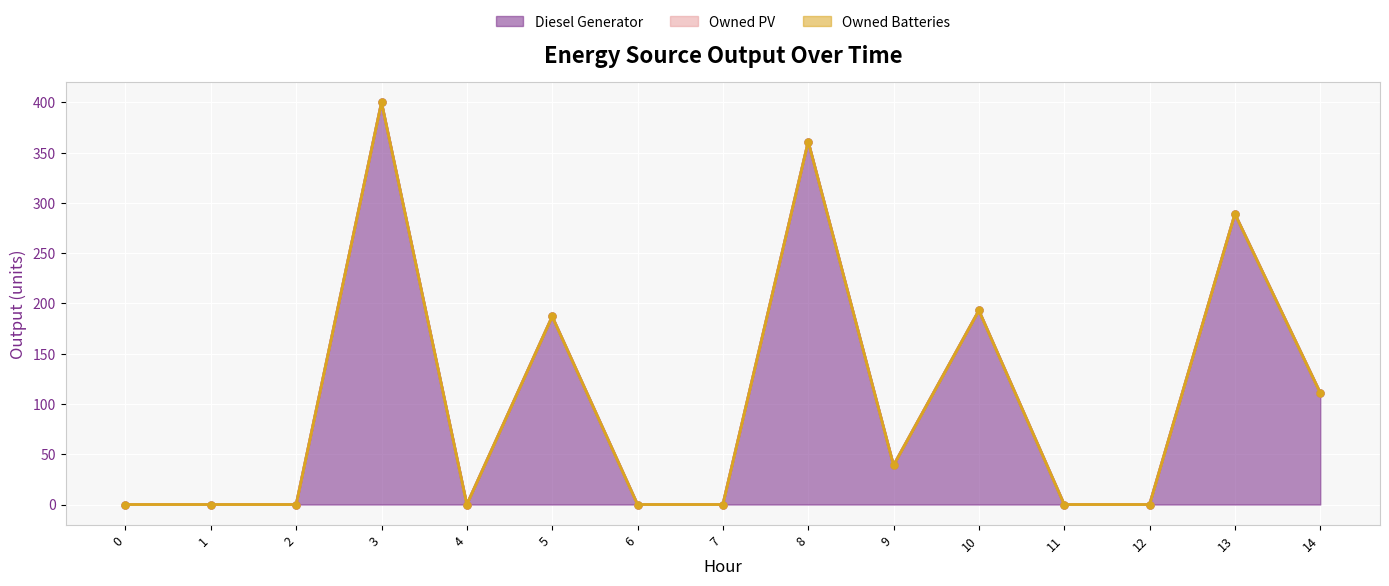

Reading left to right, extract all data points from this chart.

Diesel Generator: 0=0	1=0	2=0	3=400	4=0	5=187	6=0	7=0	8=361	9=39	10=193	11=0	12=0	13=289	14=111
Owned PV: 0=0	1=0	2=0	3=0	4=0	5=0	6=0	7=0	8=0	9=0	10=0	11=0	12=0	13=0	14=0
Owned Batteries: 0=0	1=0	2=0	3=0	4=0	5=0	6=0	7=0	8=0	9=0	10=0	11=0	12=0	13=0	14=0